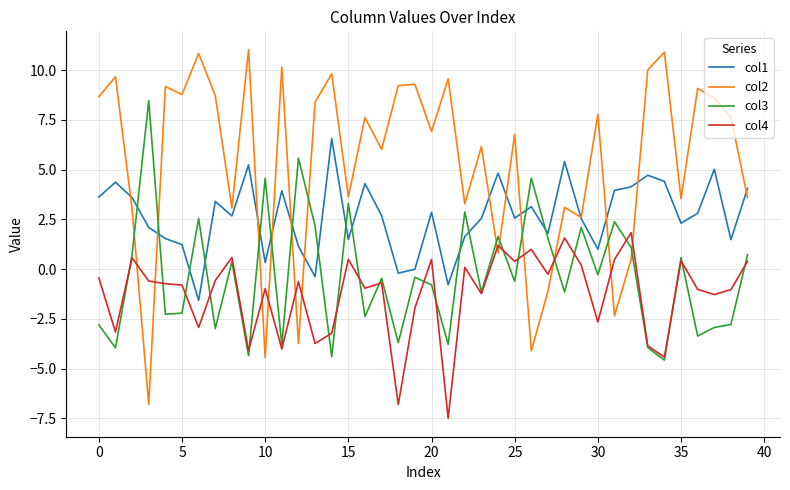

What is the maximum value for col3?

8.5